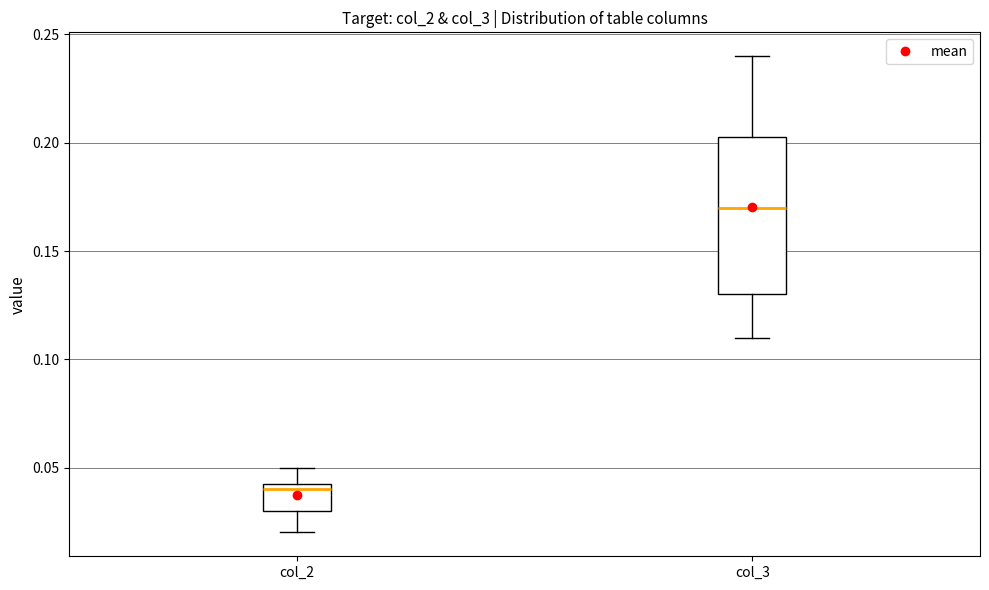

Reading left to right, transcribe this box plot: for each box, give where its median line is, the range the box spans, and where its two whiskers end, as read against the y-axis. The values are not printed on the chart, so give them approximately, as read against the axis.

col_2: median 0.040, box 0.030 to 0.045, whiskers 0.020 to 0.050
col_3: median 0.170, box 0.130 to 0.205, whiskers 0.110 to 0.240